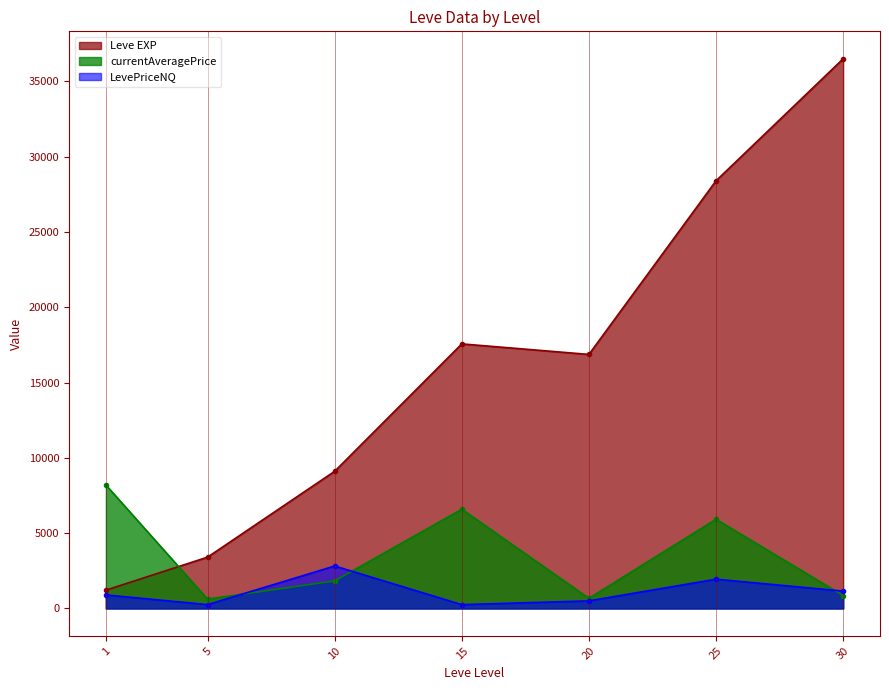

In currentAveragePrice, how many points are higher than both neighbors (excluding endpoints)?

2